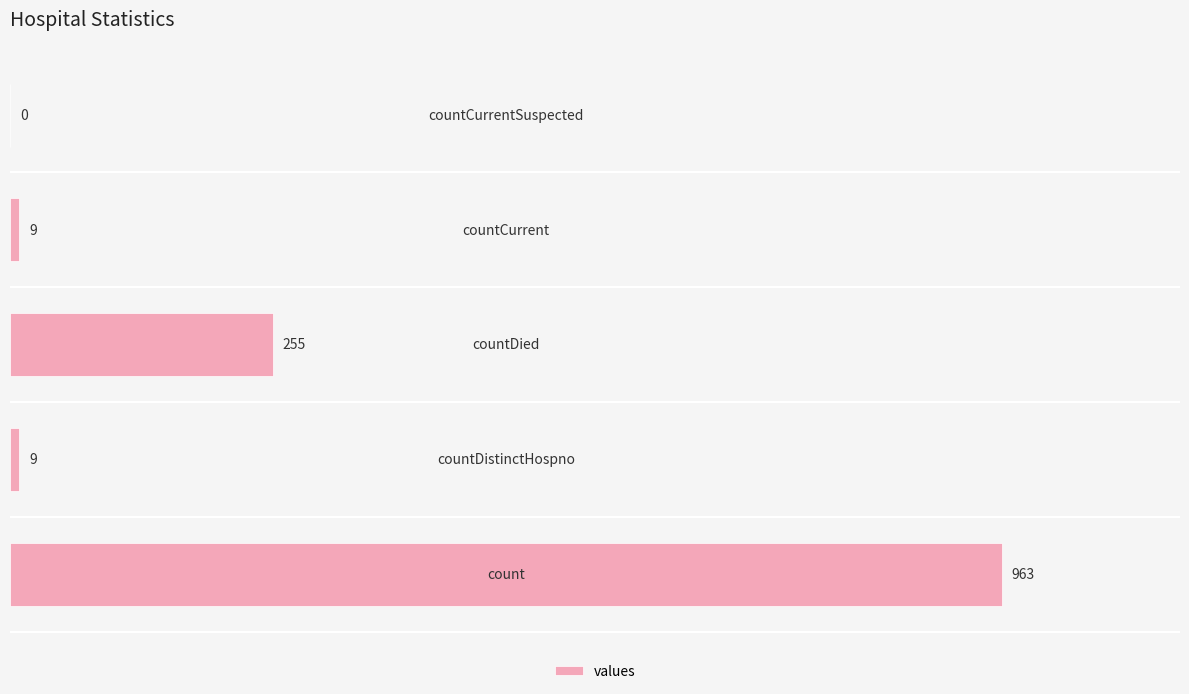

What is the maximum value shown in the chart?

963